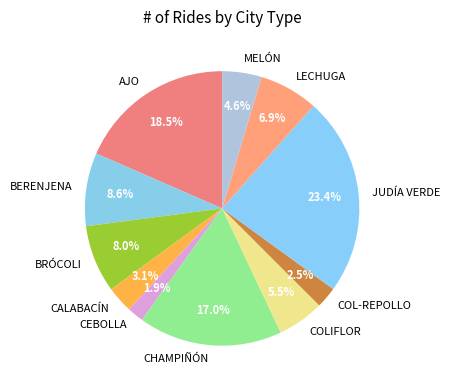

To the nearest percent, what is the combined percentage of MELÓN and CHAMPIÑÓN?

22%